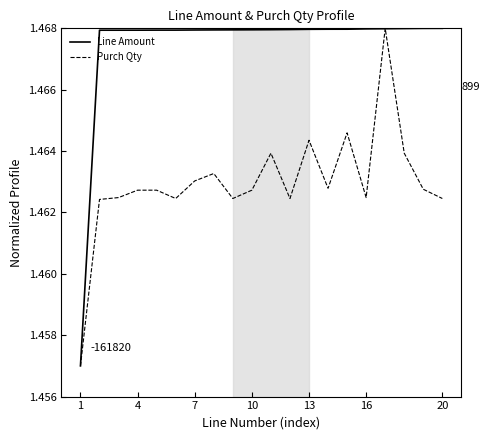

Which series has the largest total across all categories?

Line Amount